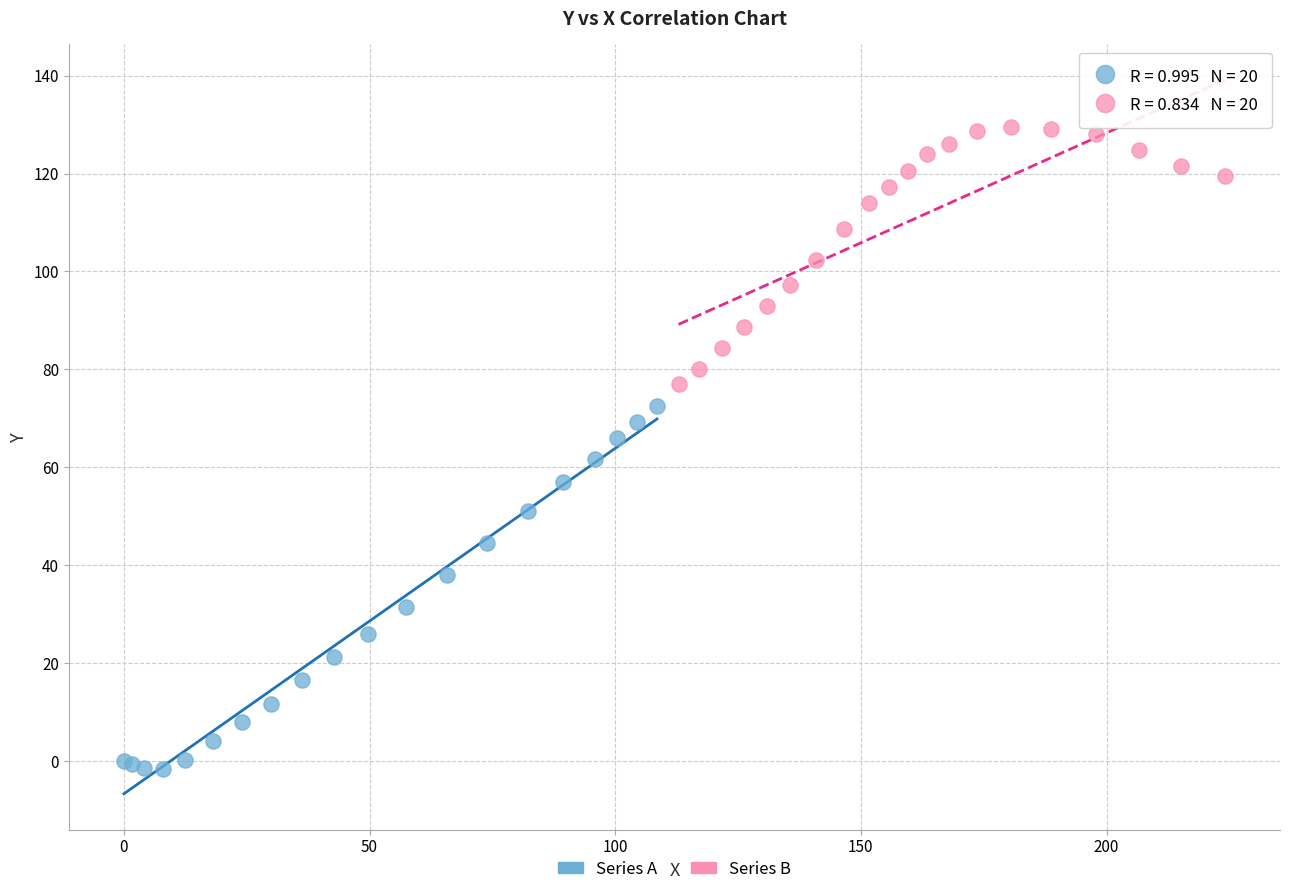

Which series reaches the minimum Y coordinate?

Series A